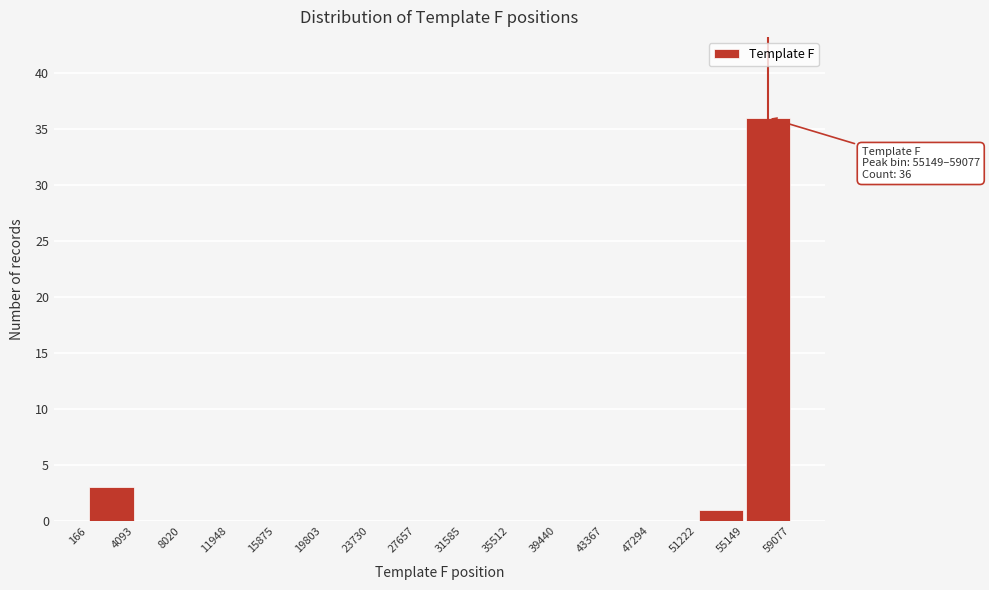

Which range on the x-axis has the tallest bar?

55149 to 59077